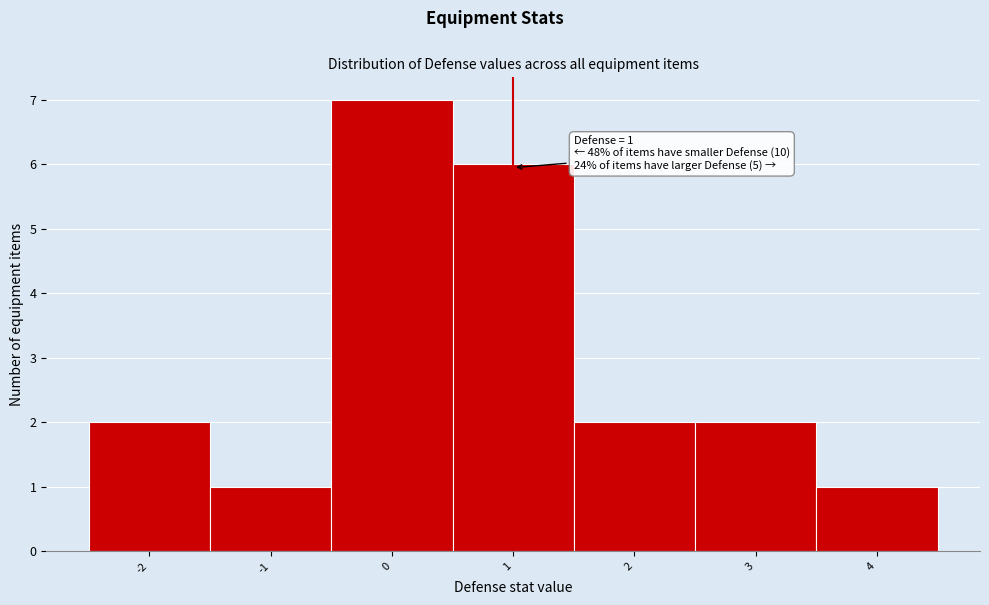

Over which range of the x-axis is the bar tallest?

-0.5 to 0.5